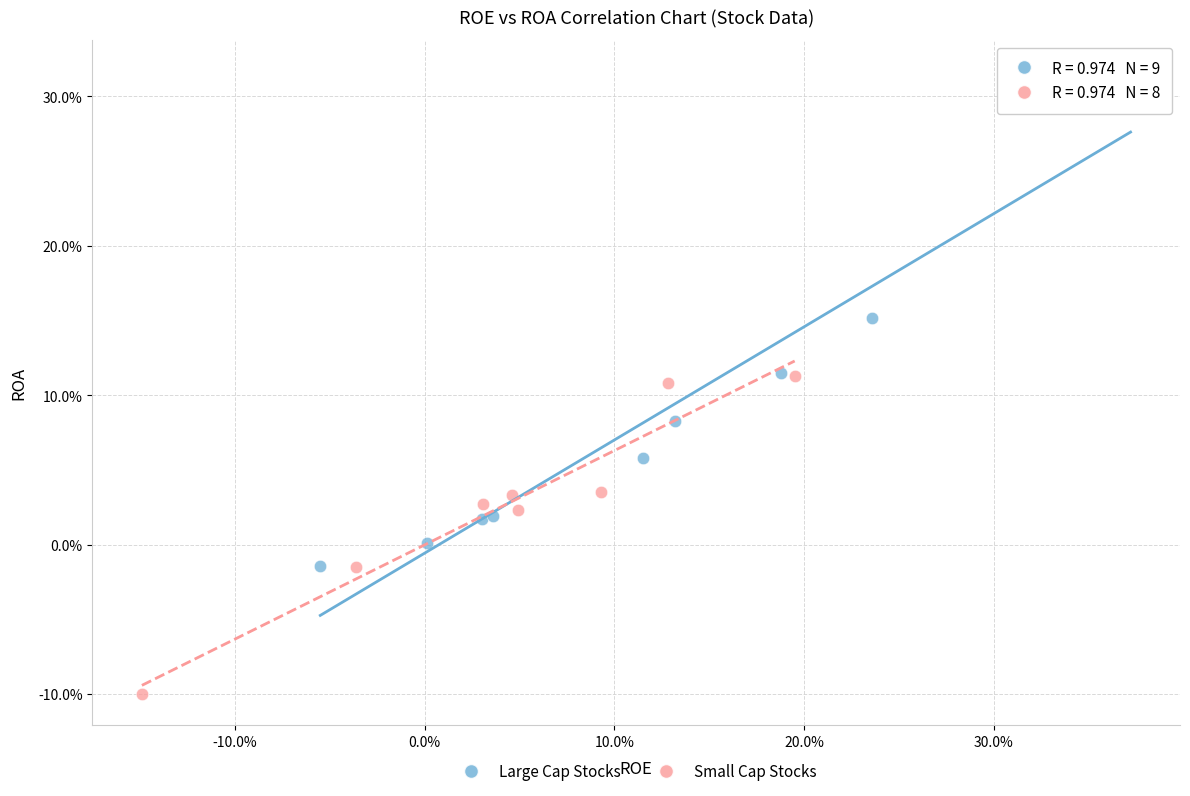

What are all the series names shown in the legend?

Large Cap Stocks, Small Cap Stocks